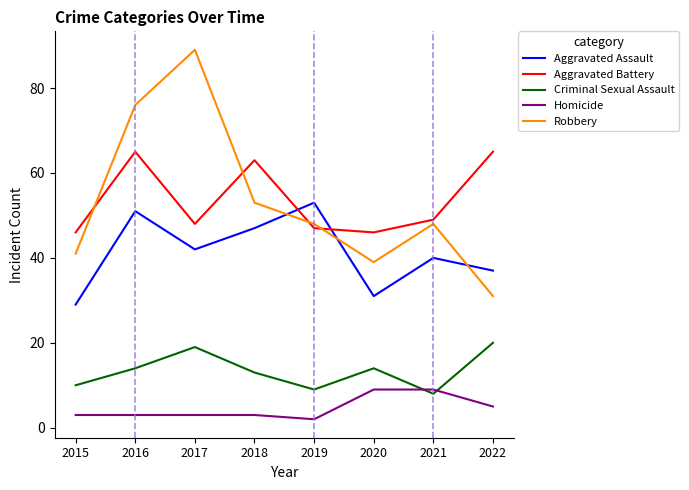

Reading left to right, extract all data points from this chart.

Aggravated Assault: 29	51	42	47	53	31	40	37
Aggravated Battery: 46	65	48	63	47	46	49	65
Criminal Sexual Assault: 10	14	19	13	9	14	8	20
Homicide: 3	3	3	3	2	9	9	5
Robbery: 41	76	89	53	48	39	48	31